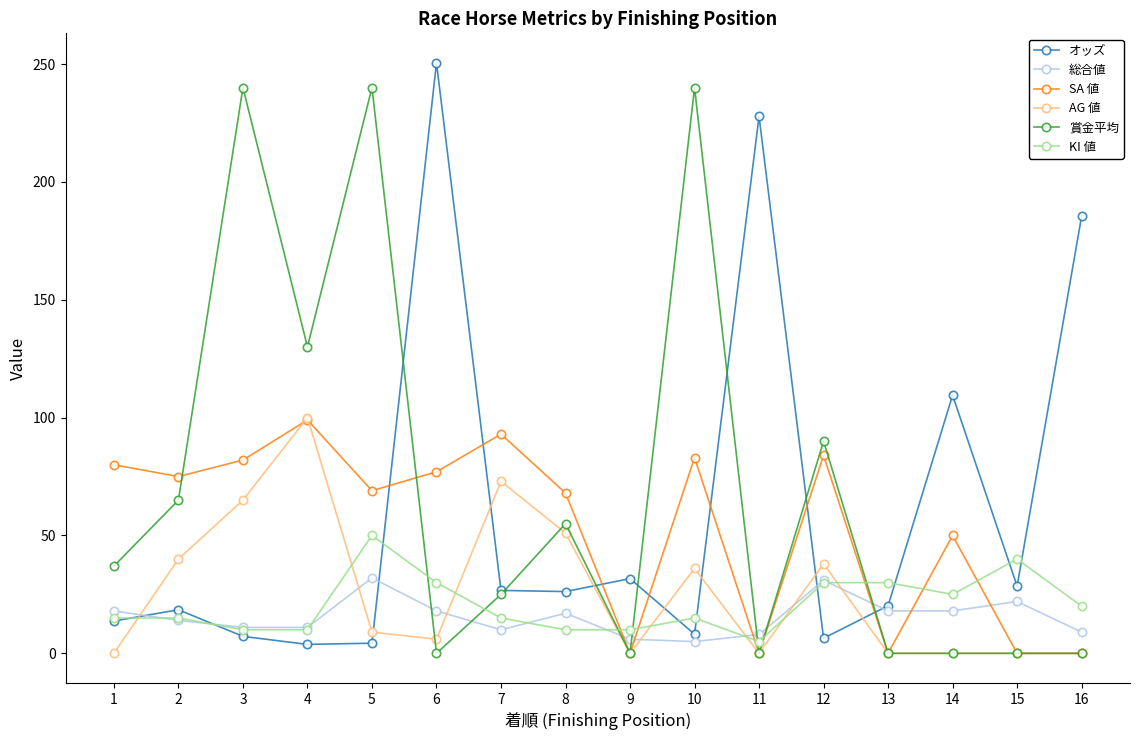

The 総合値 series shows 11.0 at 4. True or false?

True